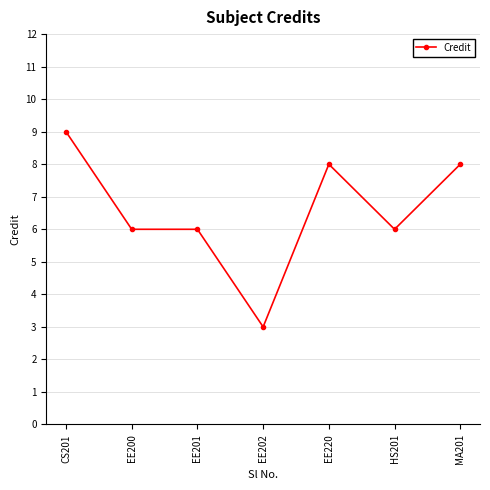

True or false: the data shows 11 at EE220.

False